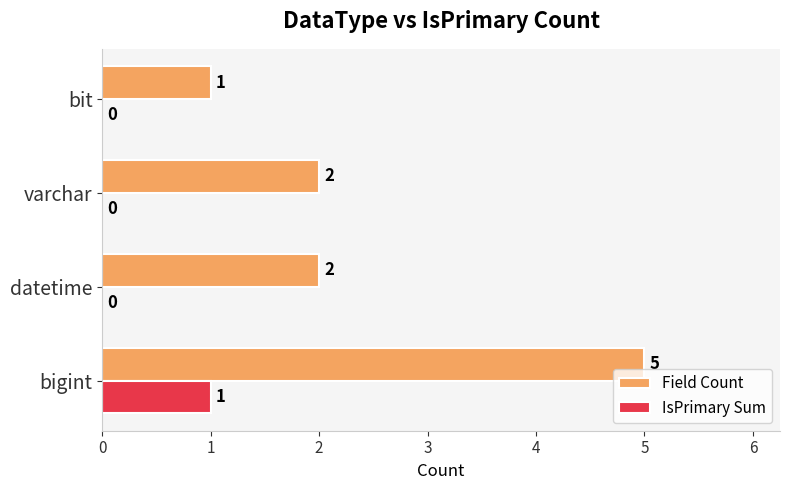

Which series has the largest range (max minus min)?

Field Count